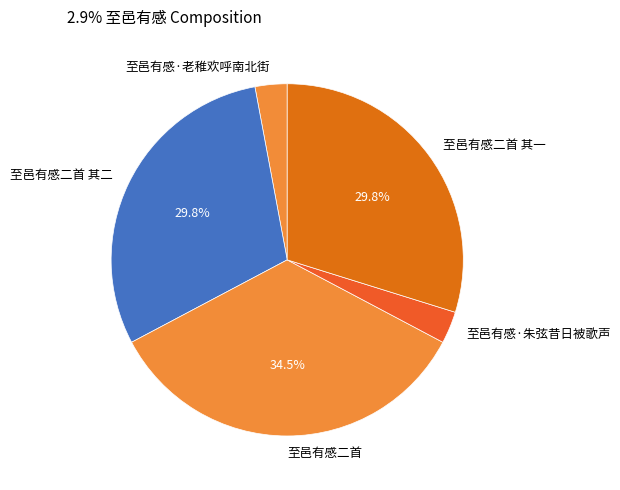

To the nearest percent, what is the average slice percentage?

20%